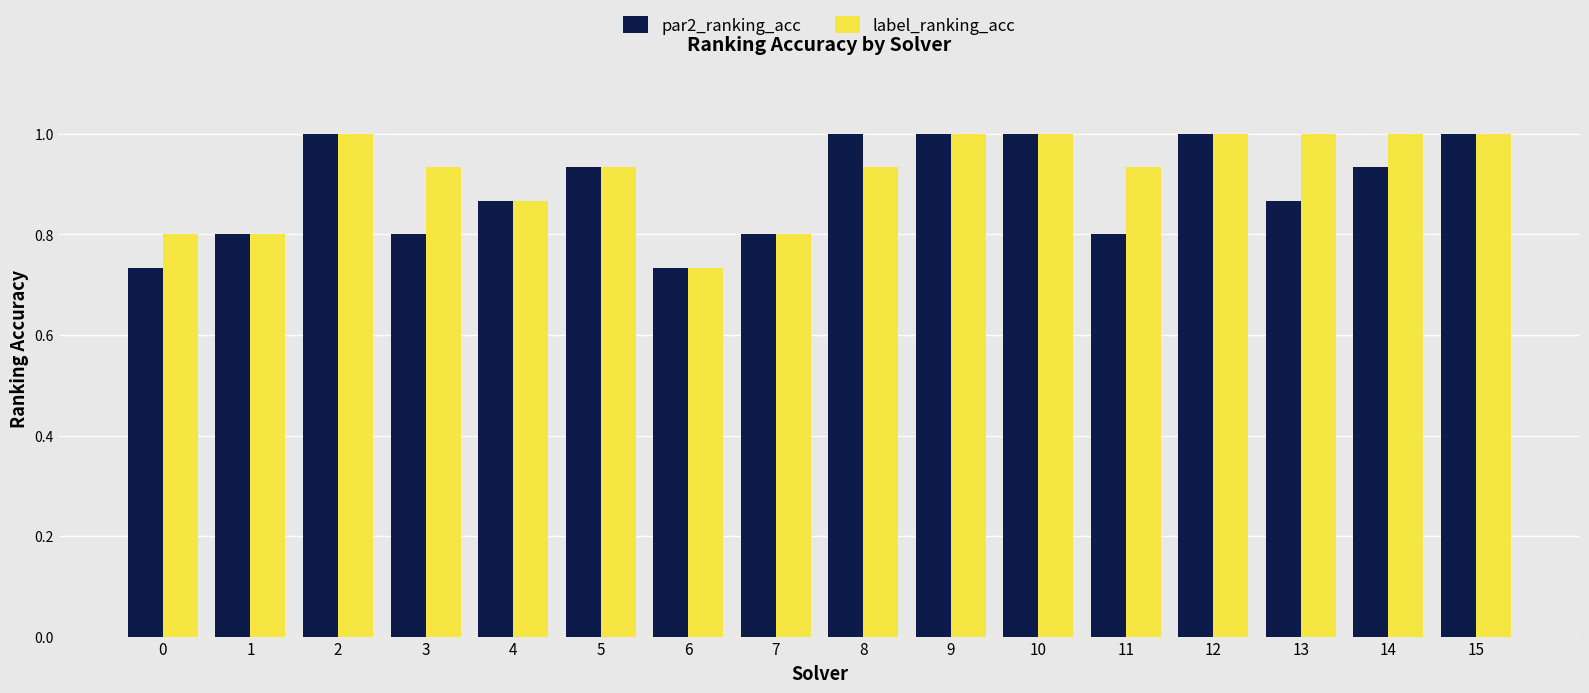

What are all the series names shown in the legend?

par2_ranking_acc, label_ranking_acc